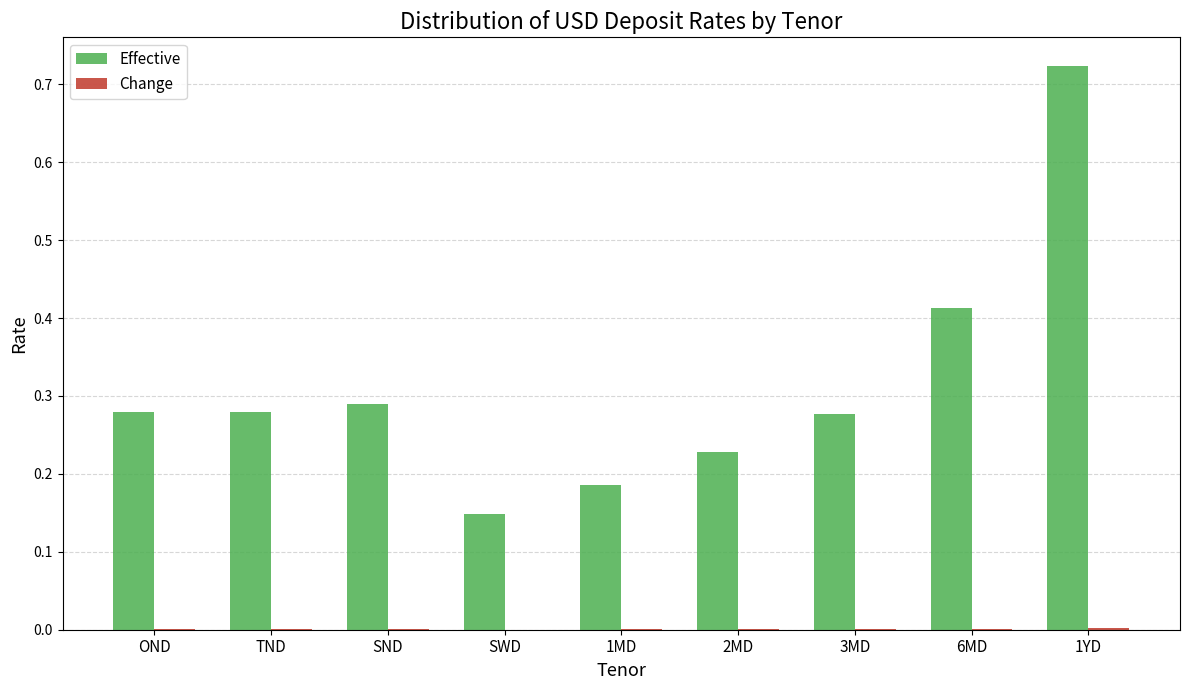

At which category does the chart reach its peak across all series?

1YD